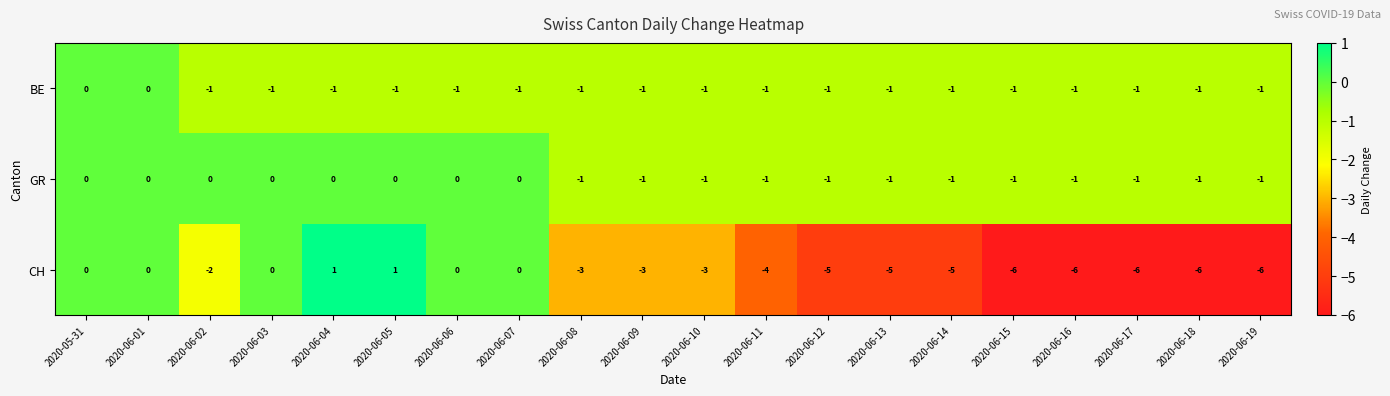

At how many categories does at least one series exceed -3?

20